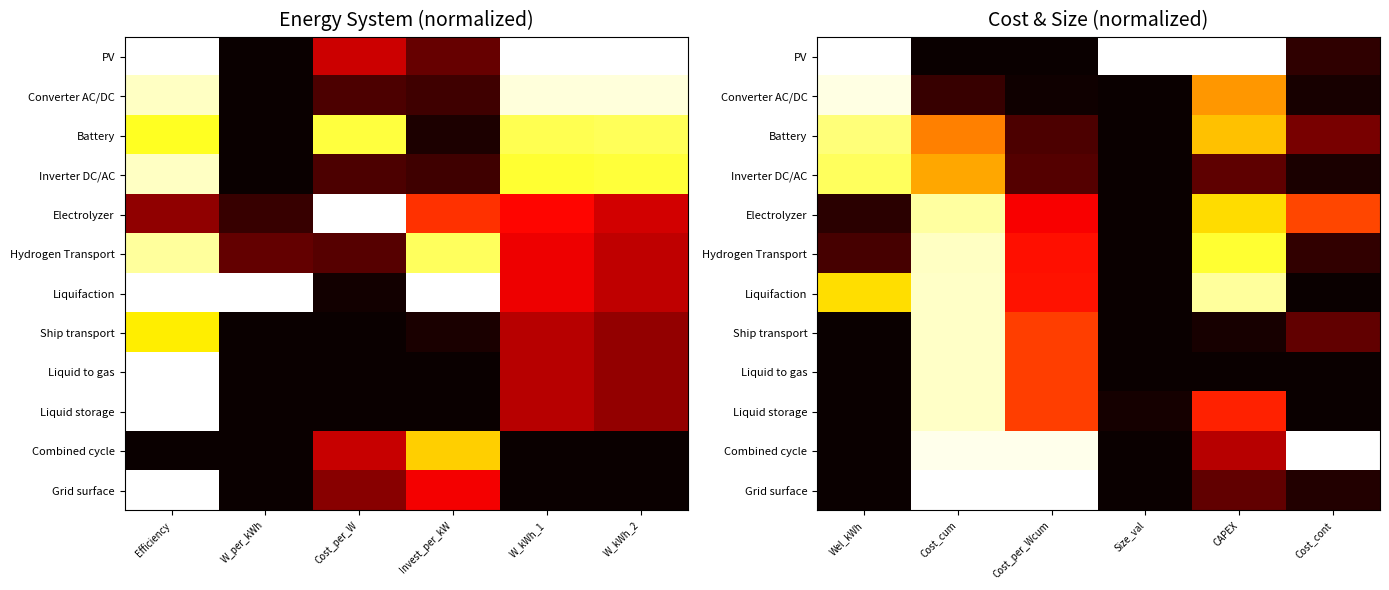

Between Cost_cum and Cost_per_Wcum, which series saw the biggest shift?

Liquifaction